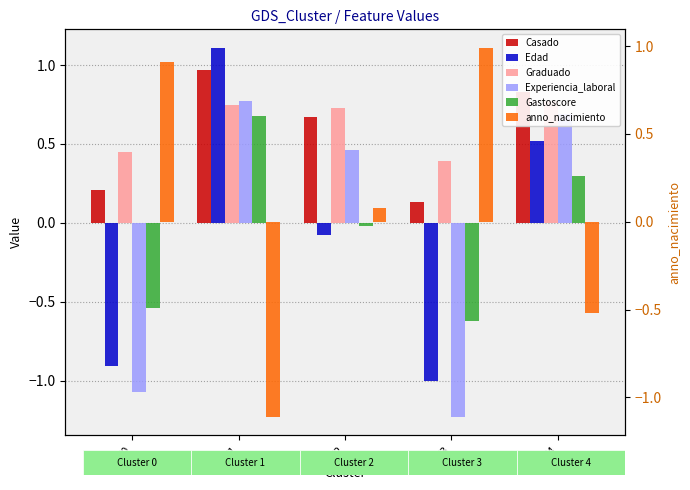

True or false: Edad has a value of -1.7 at C3.

False